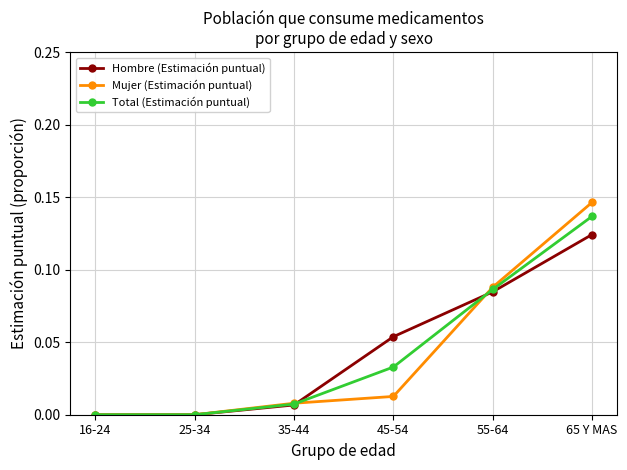

Is it true that Mujer (Estimación puntual) equals 0.0 at 35-44?

True